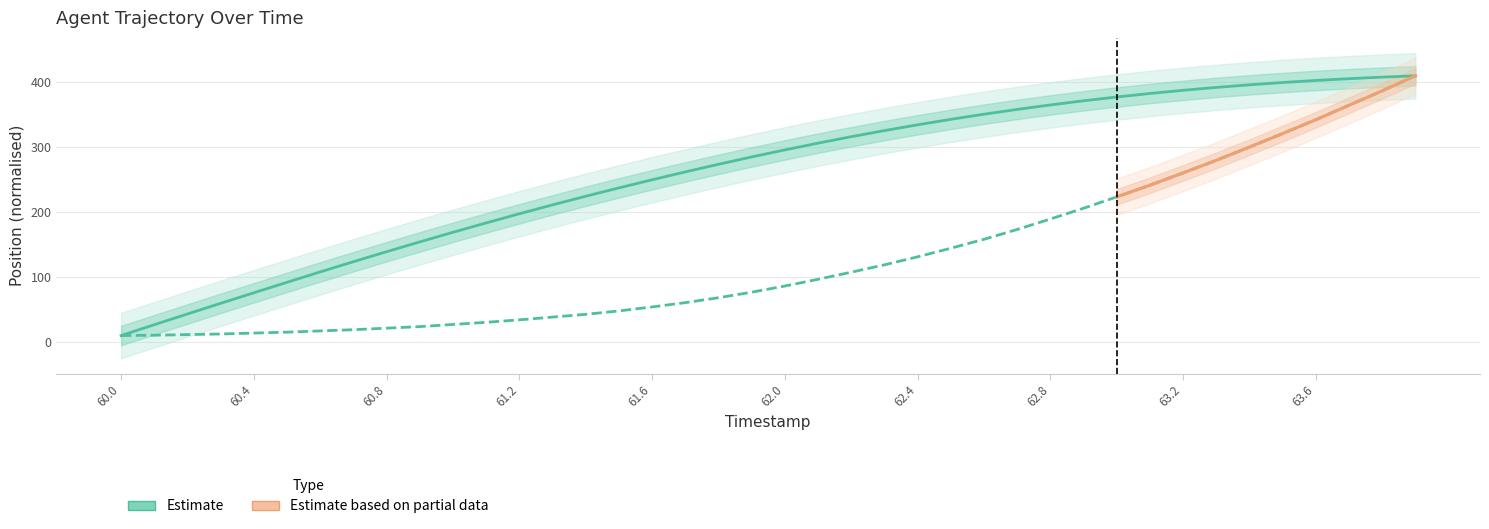

Is it true that Y equals 31.2 at 62.1?

False